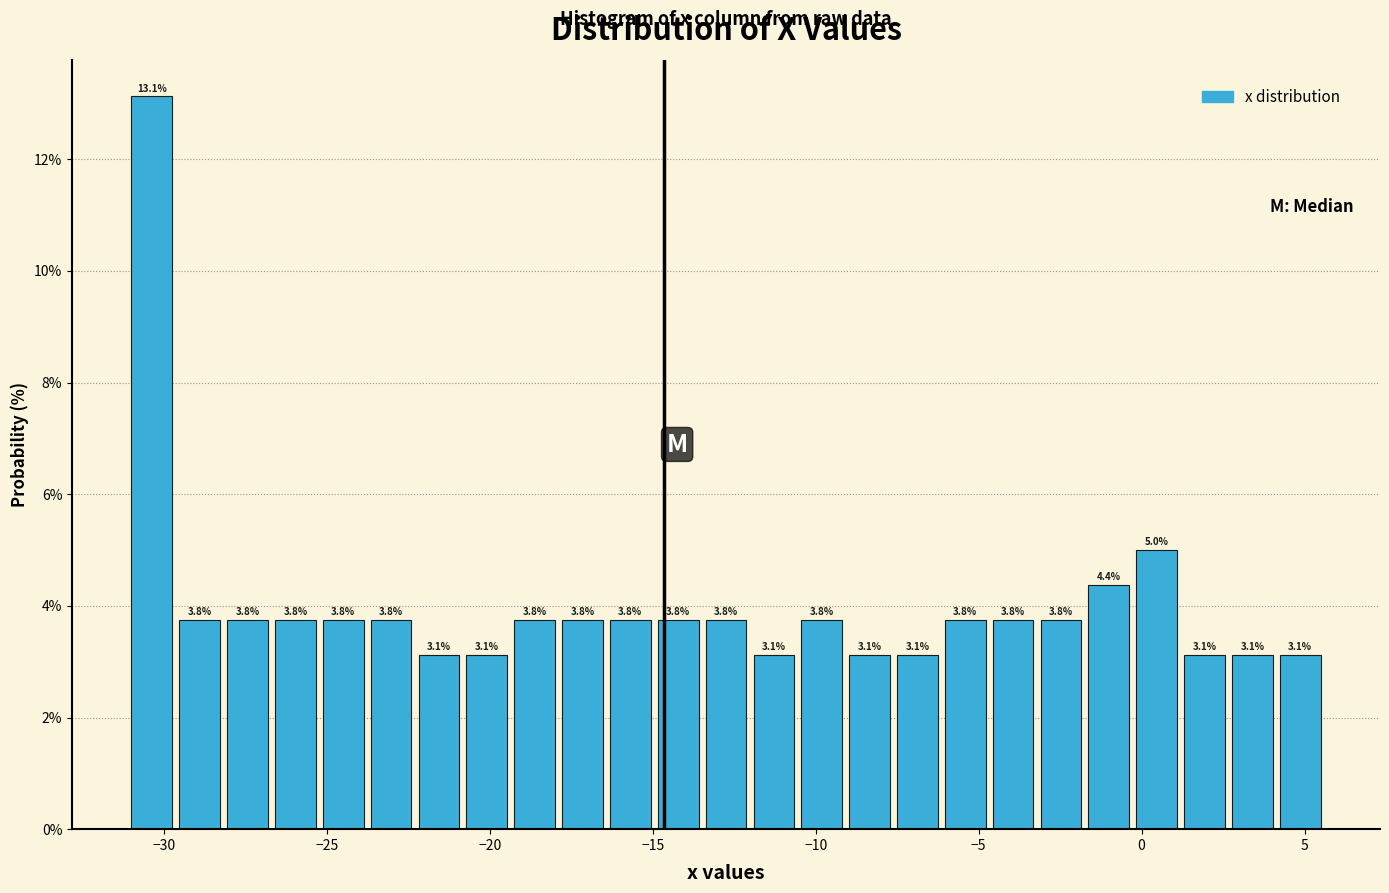

Around what value on the x-axis is the tallest bar? Give the approximate position of its centre, as read against the axis.

-30.5